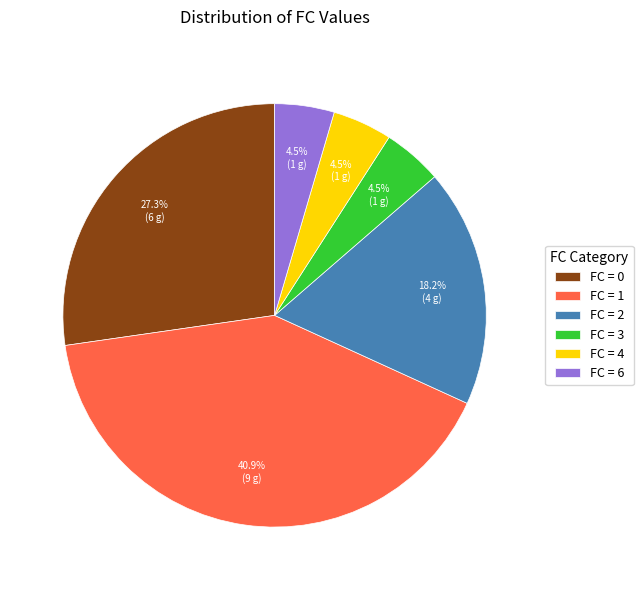

What is the largest slice in the pie chart?

FC = 1